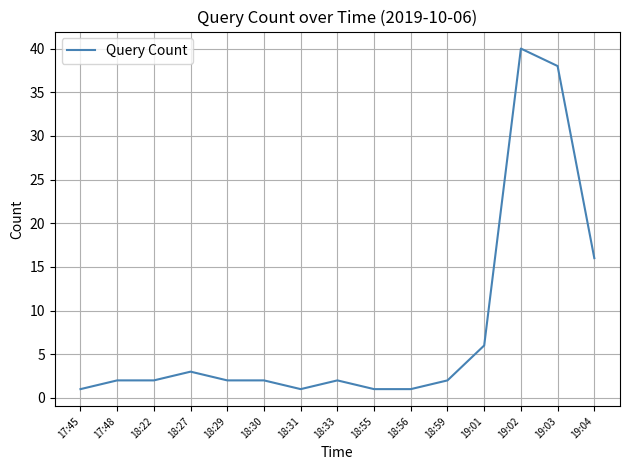

Which label corresponds to the largest value in the chart?

19:02